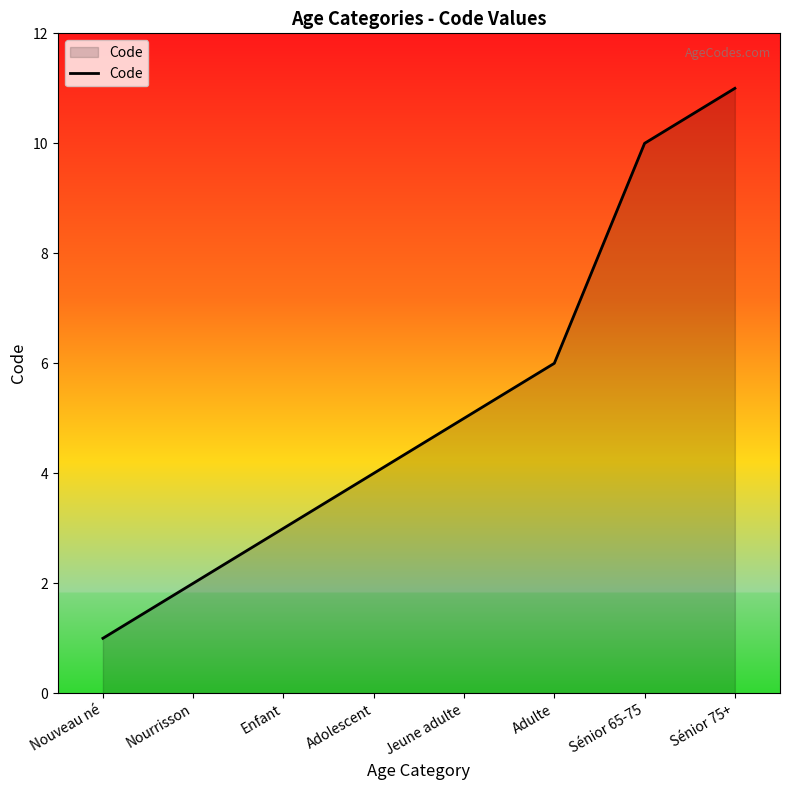

List the labels in order of value, smallest first.

Nouveau né, Nourrisson, Enfant, Adolescent, Jeune adulte, Adulte, Sénior 65-75, Sénior 75+